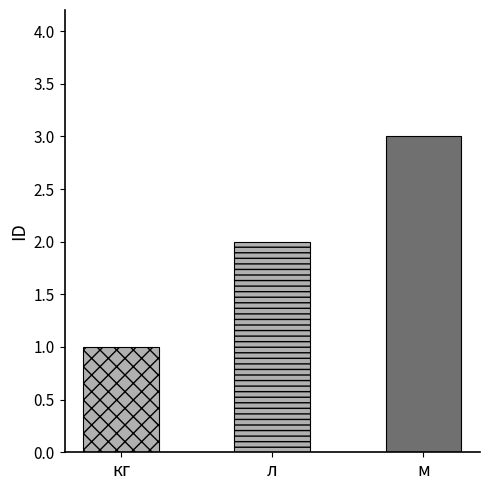

True or false: the data shows 1 at л.

False